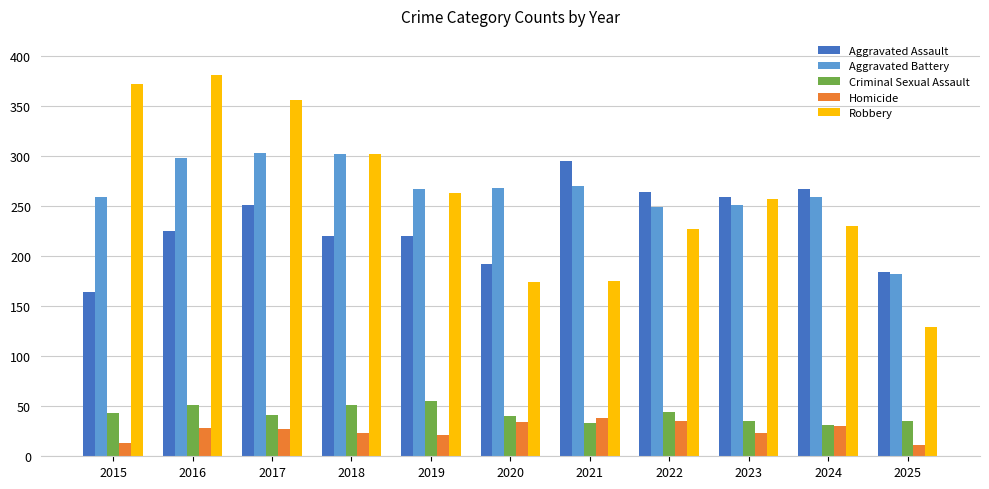

The Criminal Sexual Assault series shows 31 at 2024. True or false?

True